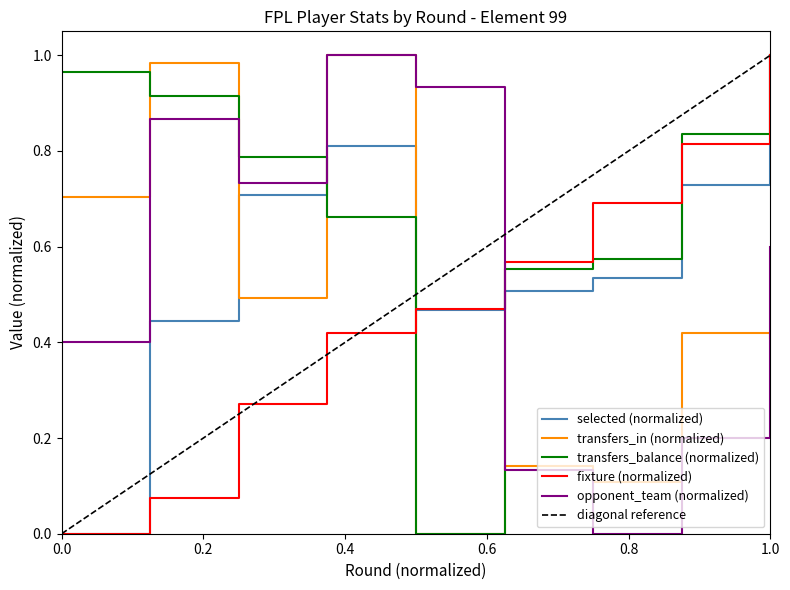

The value of selected (normalized) at 1.0 is 1.0. True or false?

True